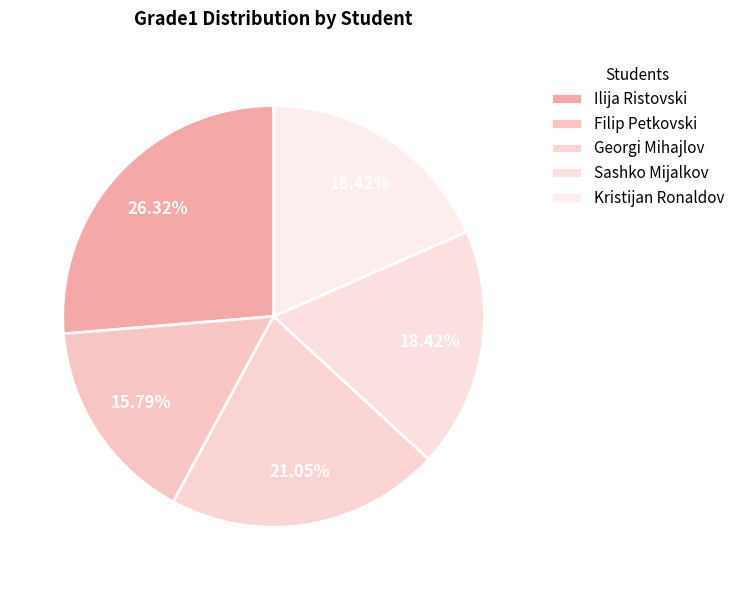

To the nearest percent, what is the average slice percentage?

20%